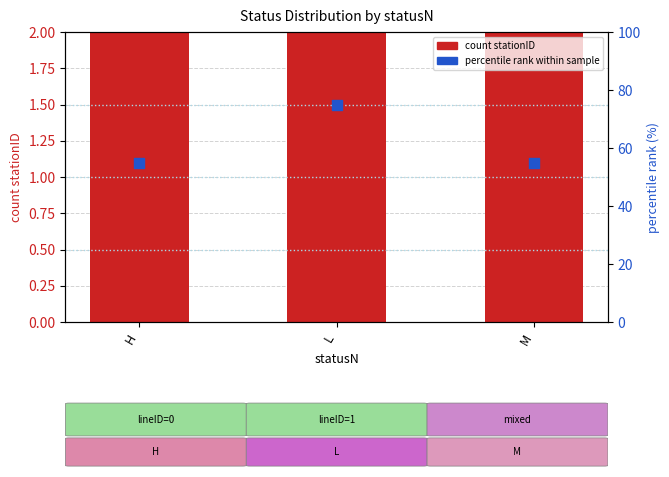

At how many categories does at least one series exceed 53?

3